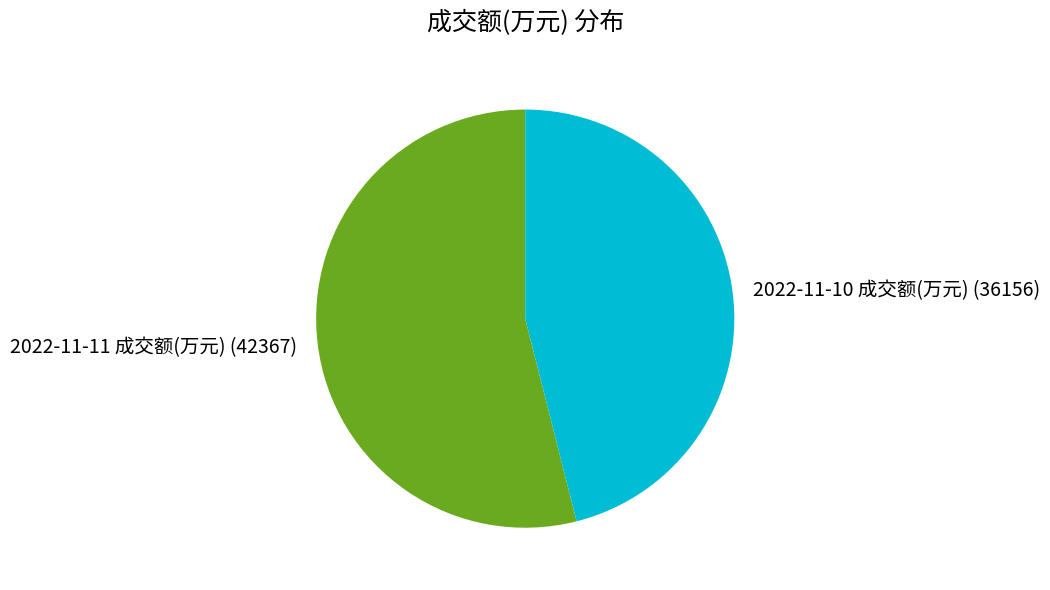

Which category has the smallest portion of the pie?

2022-11-10 成交额(万元)